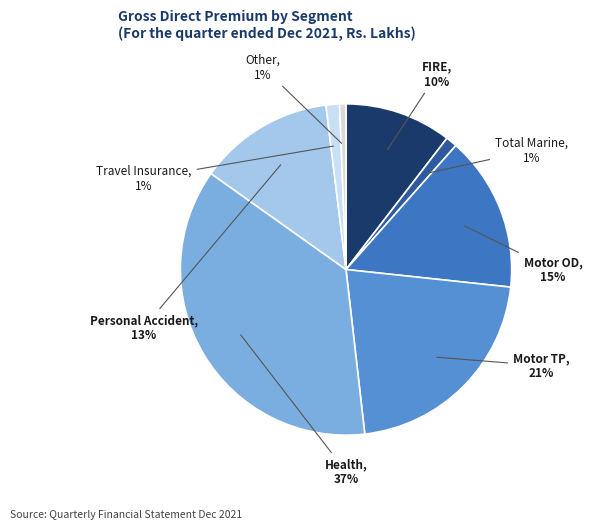

True or false: Personal Accident accounts for 1% of the total.

False